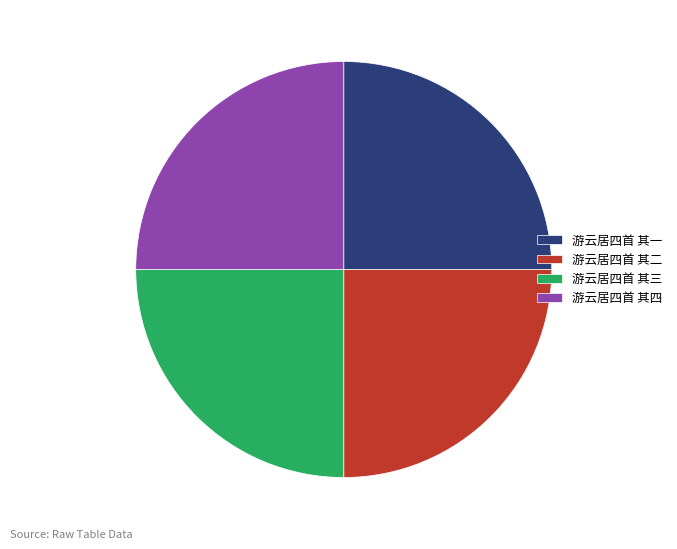

Approximately how many times larger is the value at 游云居四首 其一 compared to 游云居四首 其四?

1.0